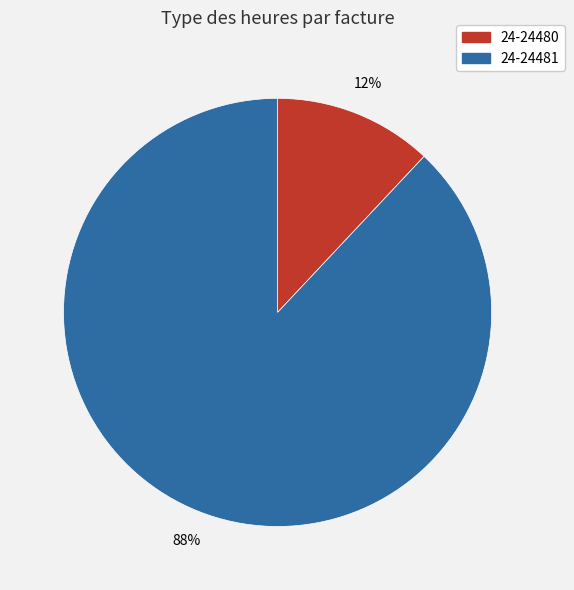

Rank the categories by value from lowest to highest.

24-24480, 24-24481